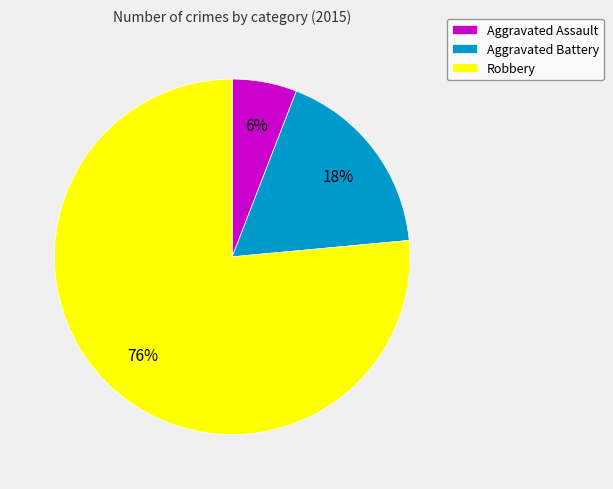

What is the largest slice in the pie chart?

Robbery